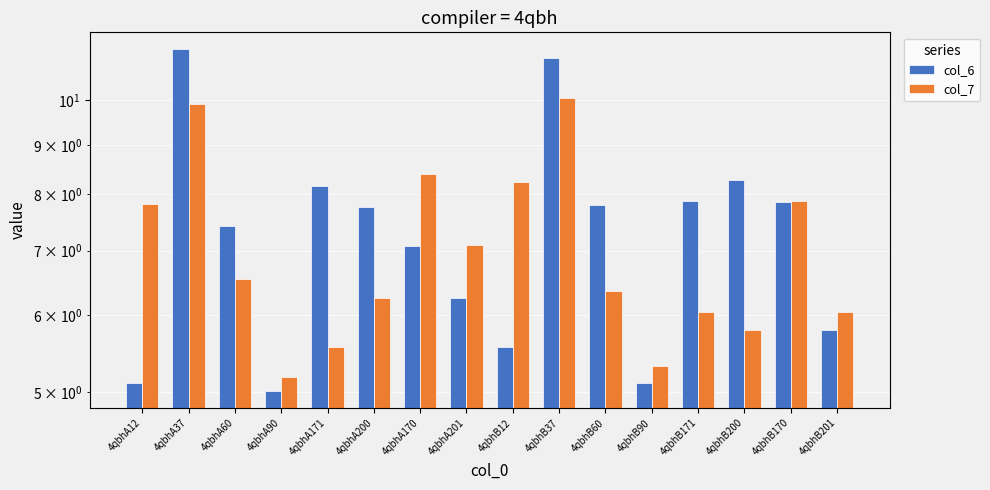

List the series in order of their overall mean, highest first.

col_6, col_7